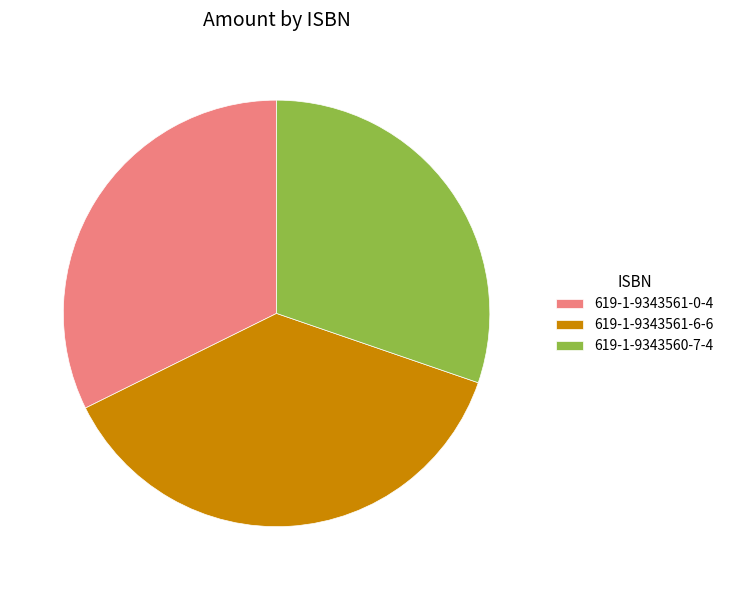

Is there any slice that represents more than half of the pie?

No